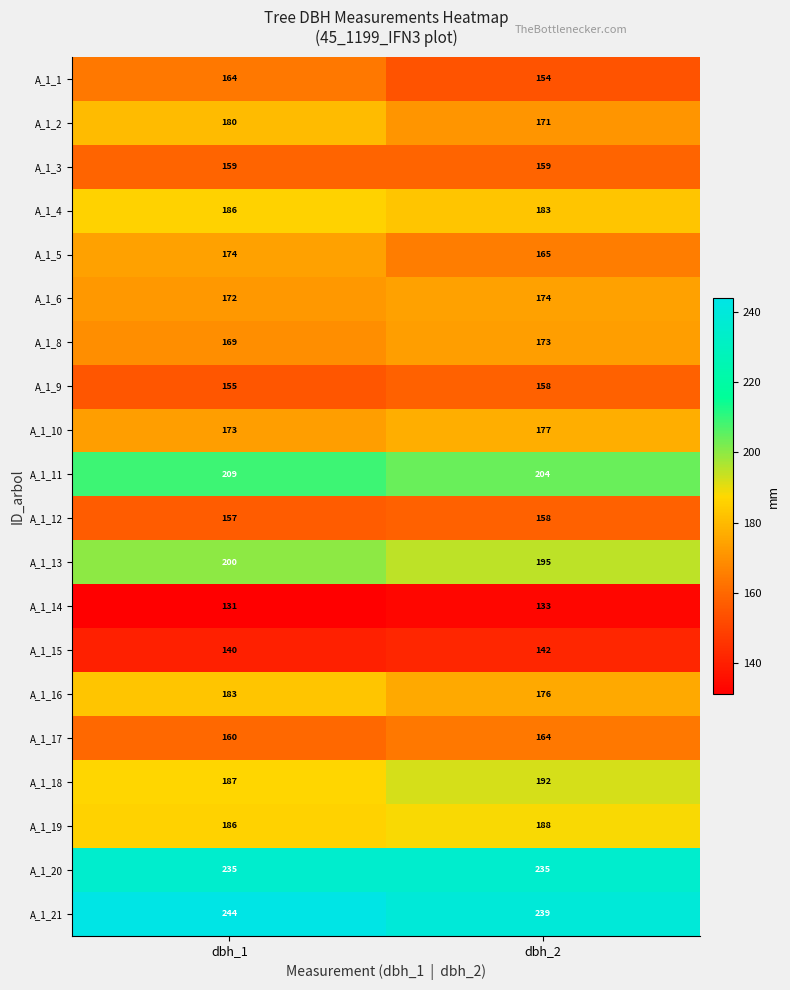

At which category is the sum across all series the highest?

dbh_1